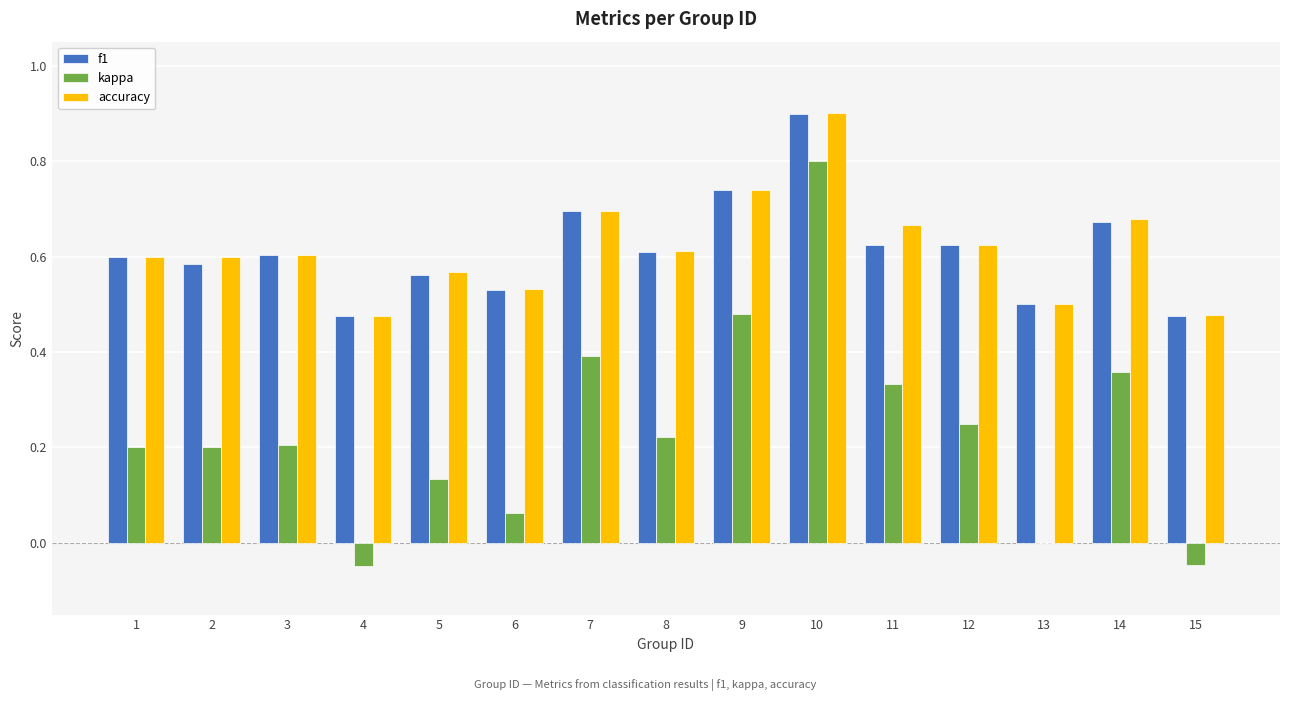

Between 6 and 15, which series saw the biggest shift?

kappa